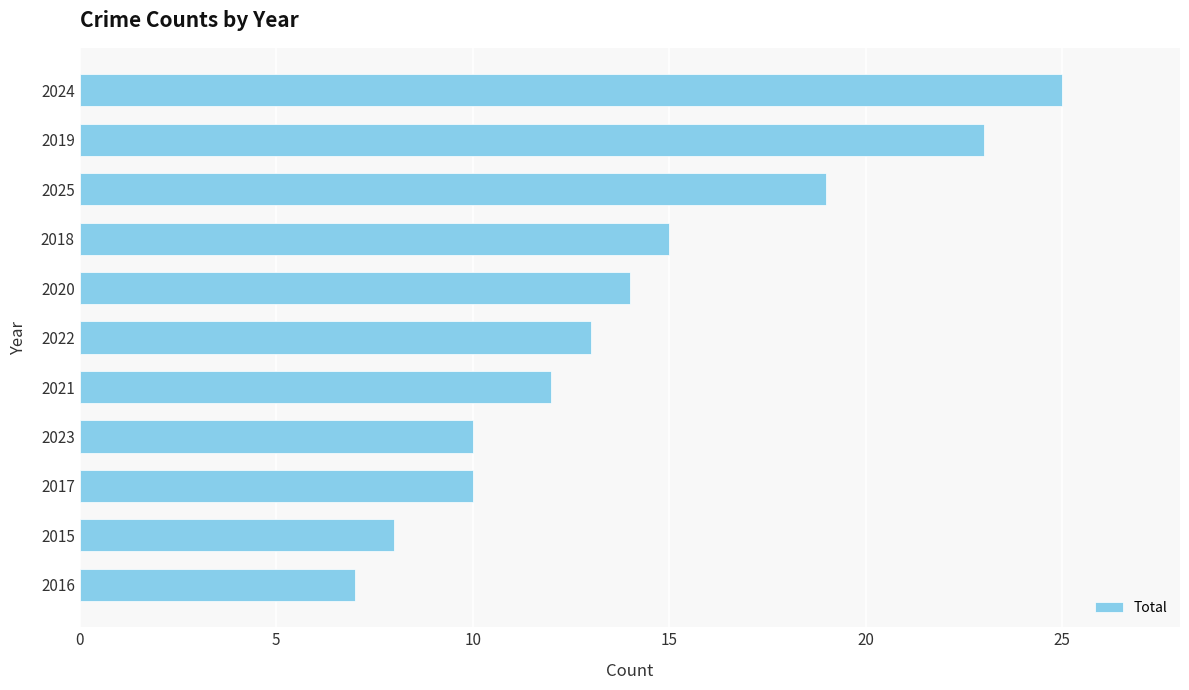

What is the minimum value shown in the chart?

7